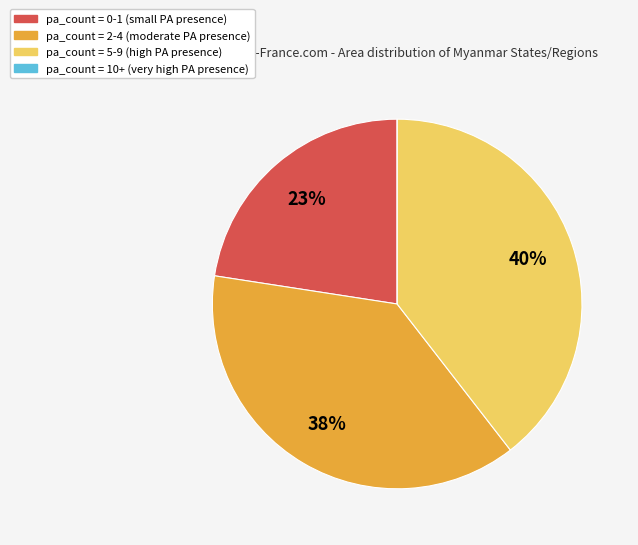

To the nearest percent, what percentage of the pie is pa_count = 0-1 (small PA presence)?

23%